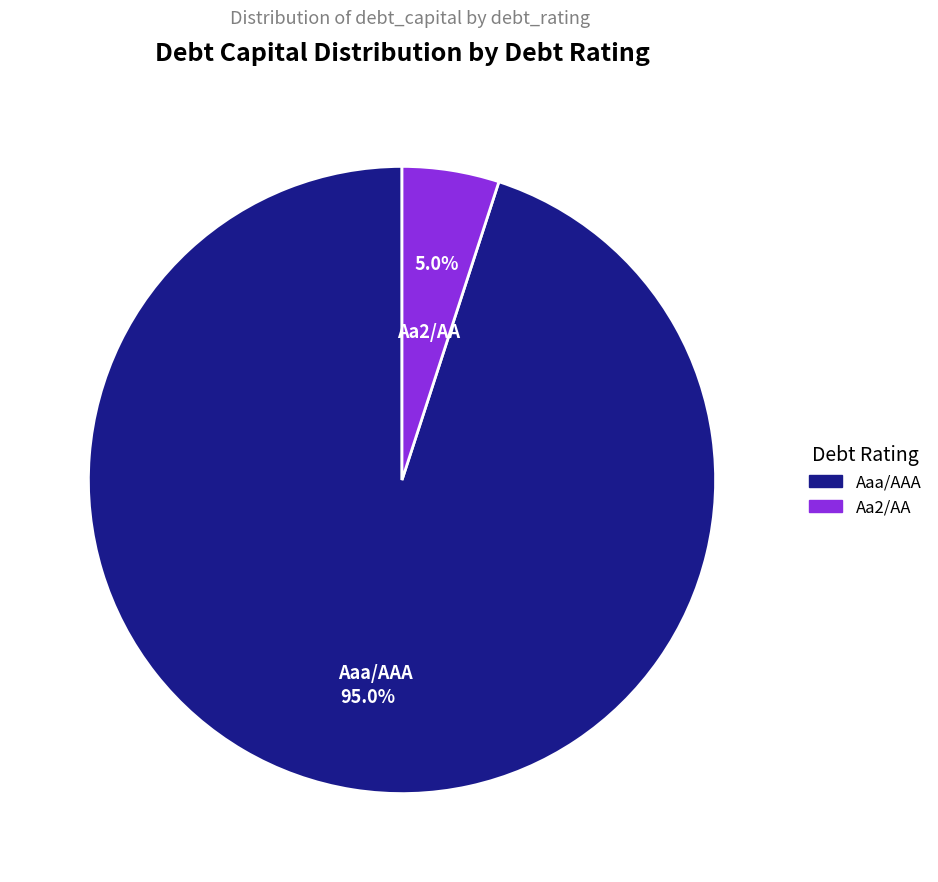

Which slice is the smallest?

Aa2/AA